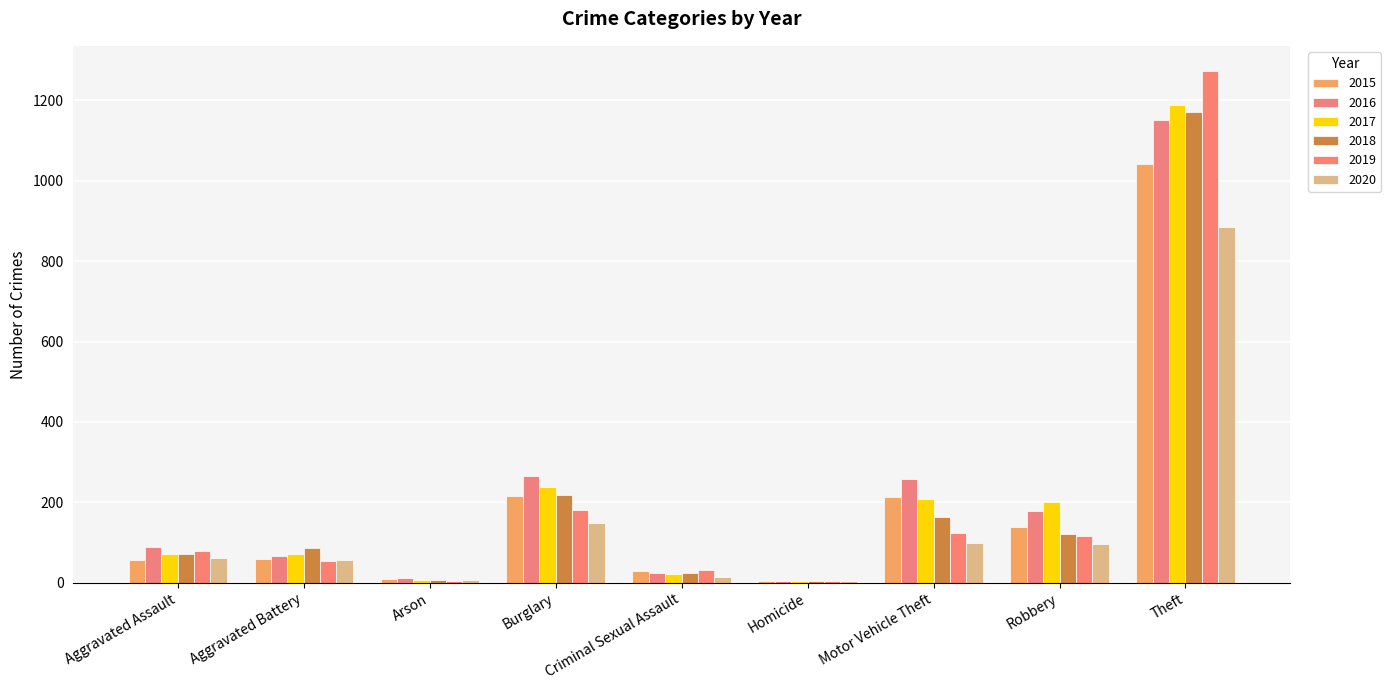

Rank the series by their maximum value, from highest to lowest.

2019, 2017, 2018, 2016, 2015, 2020